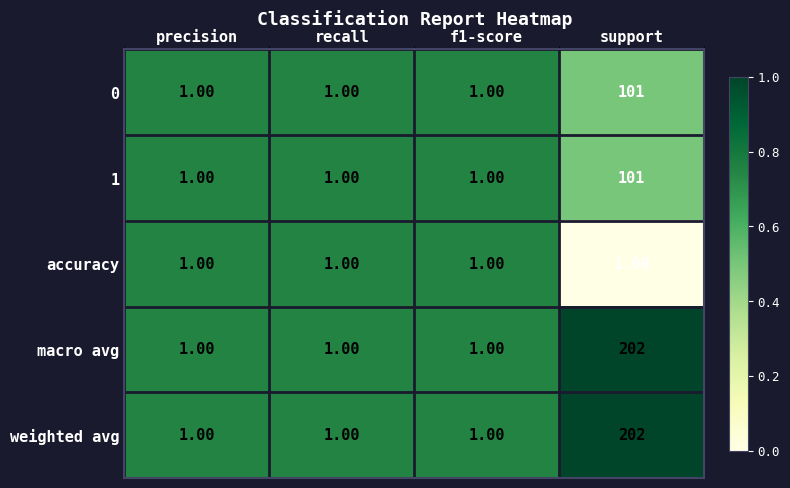

At which category does the chart reach its peak across all series?

support